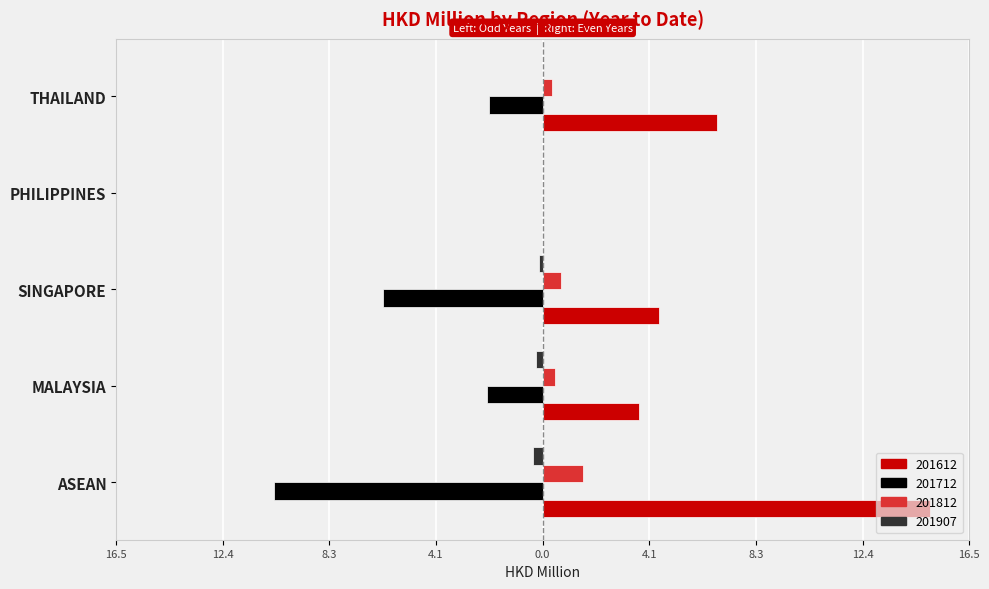

At which category is the sum across all series the highest?

ASEAN